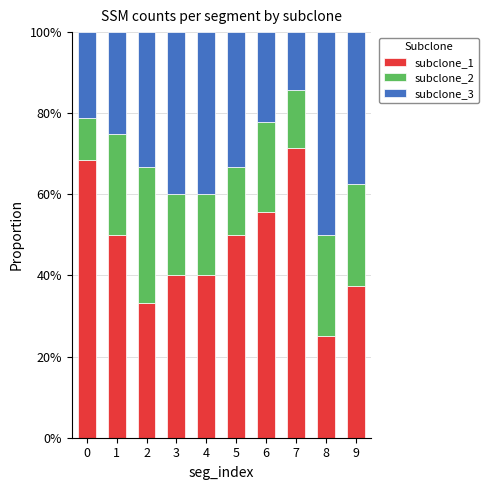

What is the sum of the subclone_1 values at 5 and 6?

105.6